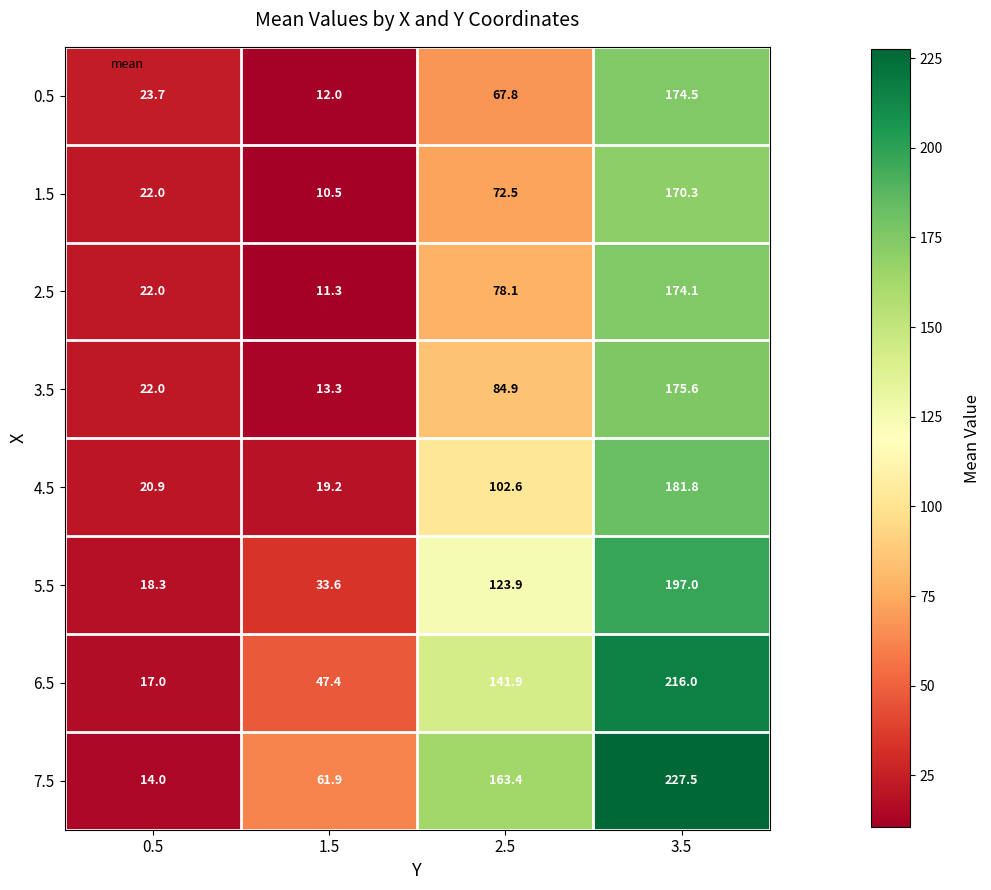

What is the average value of the 5.5 series?

93.2